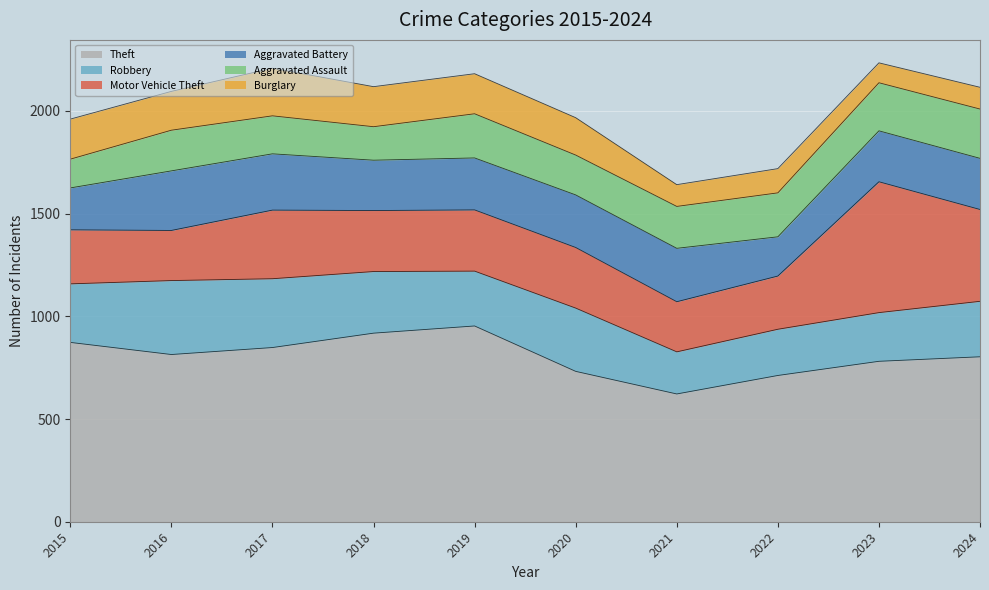

What is the sum of the Theft values at 2017 and 2020?

1580